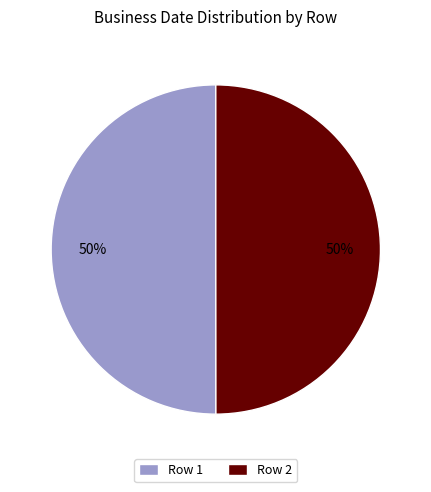

What percentage is the Row 1 slice, to the nearest percent?

50%